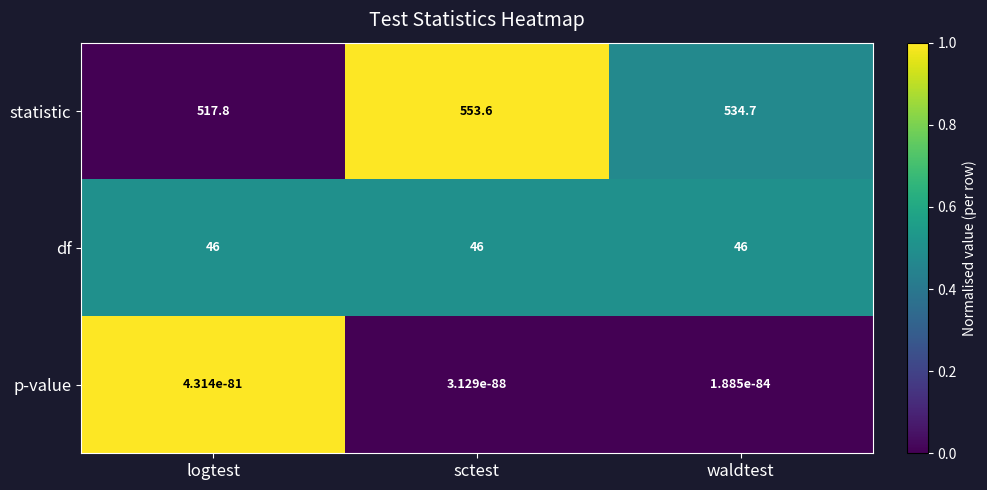

What is the spread (max minus min) of values at logtest?

517.8